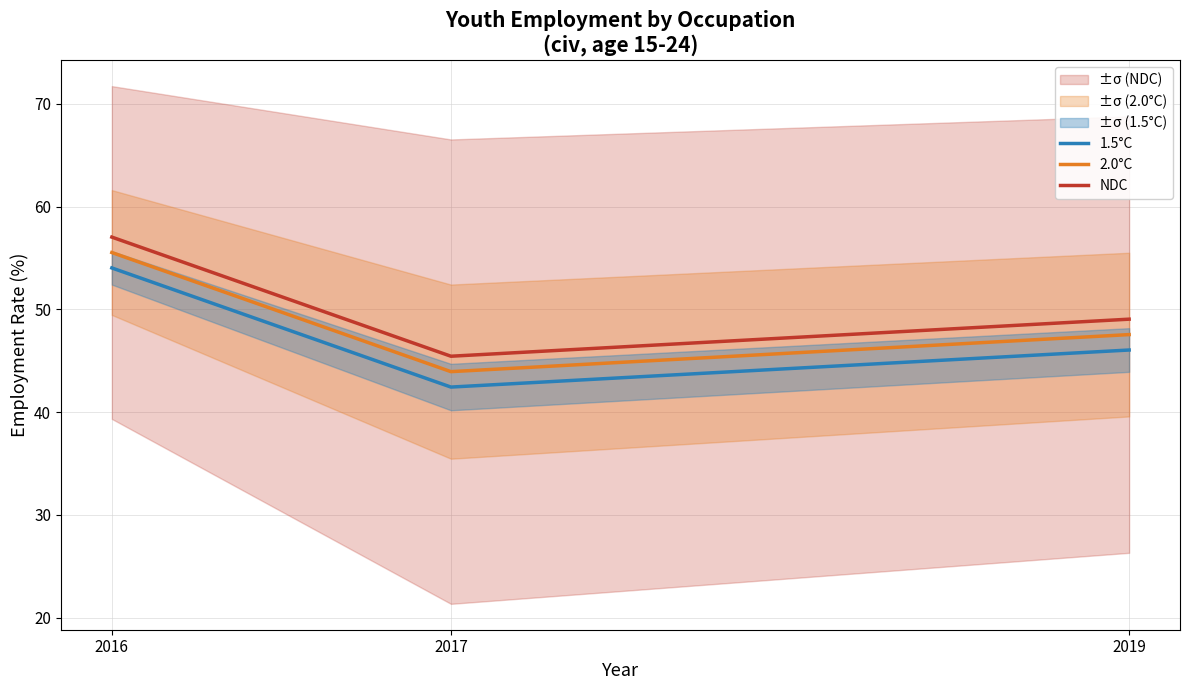

How many lines are shown in the chart?

3